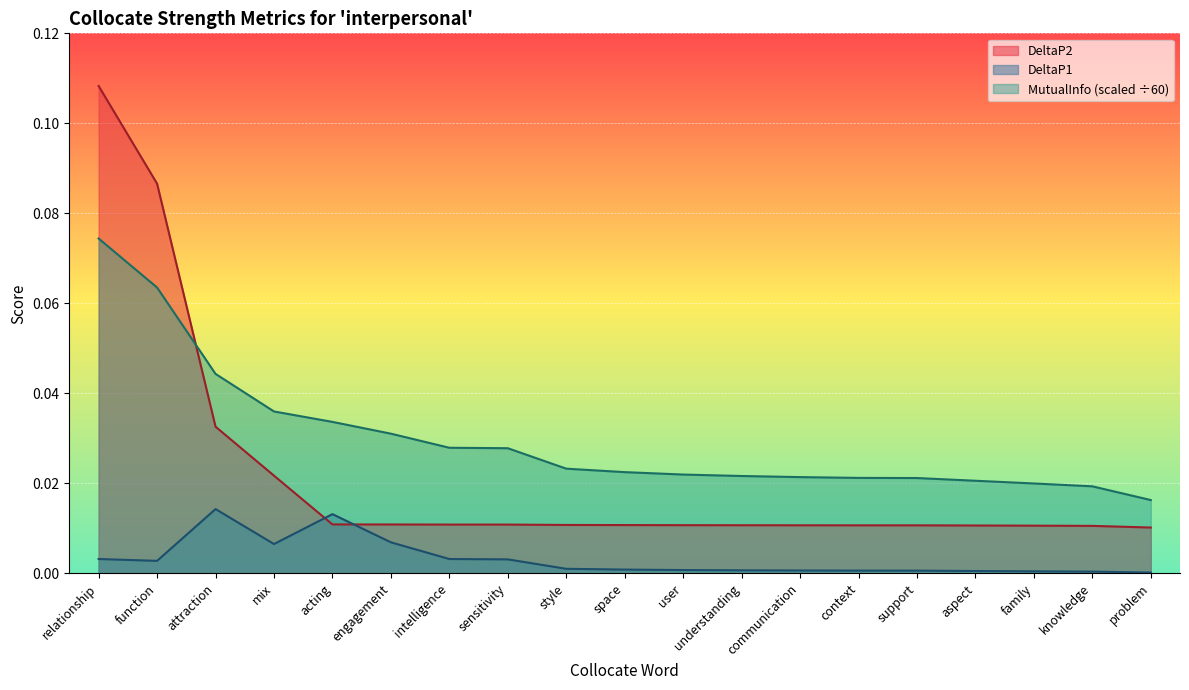

What is the total value across all series at mix?

0.1